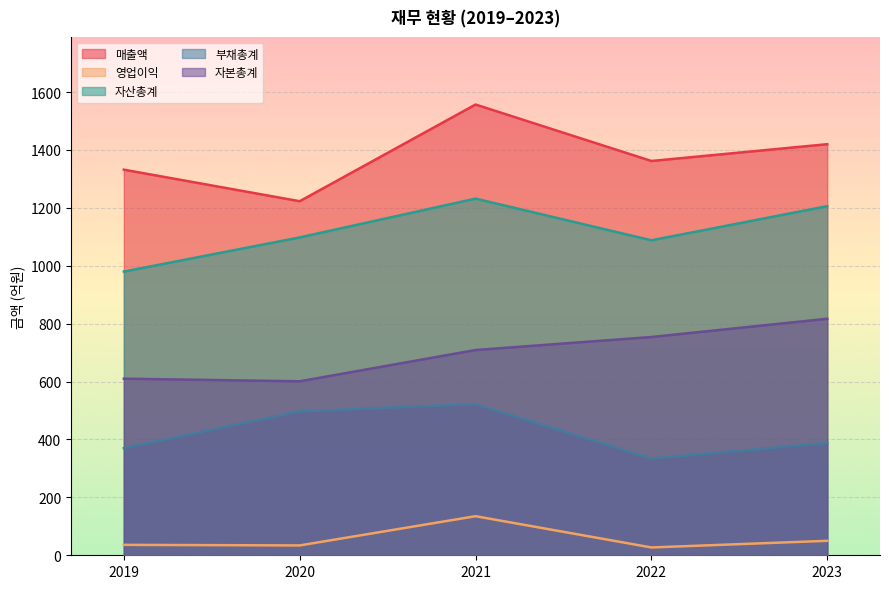

What is the value of the 매출액 point at the 3rd from the left?

1557